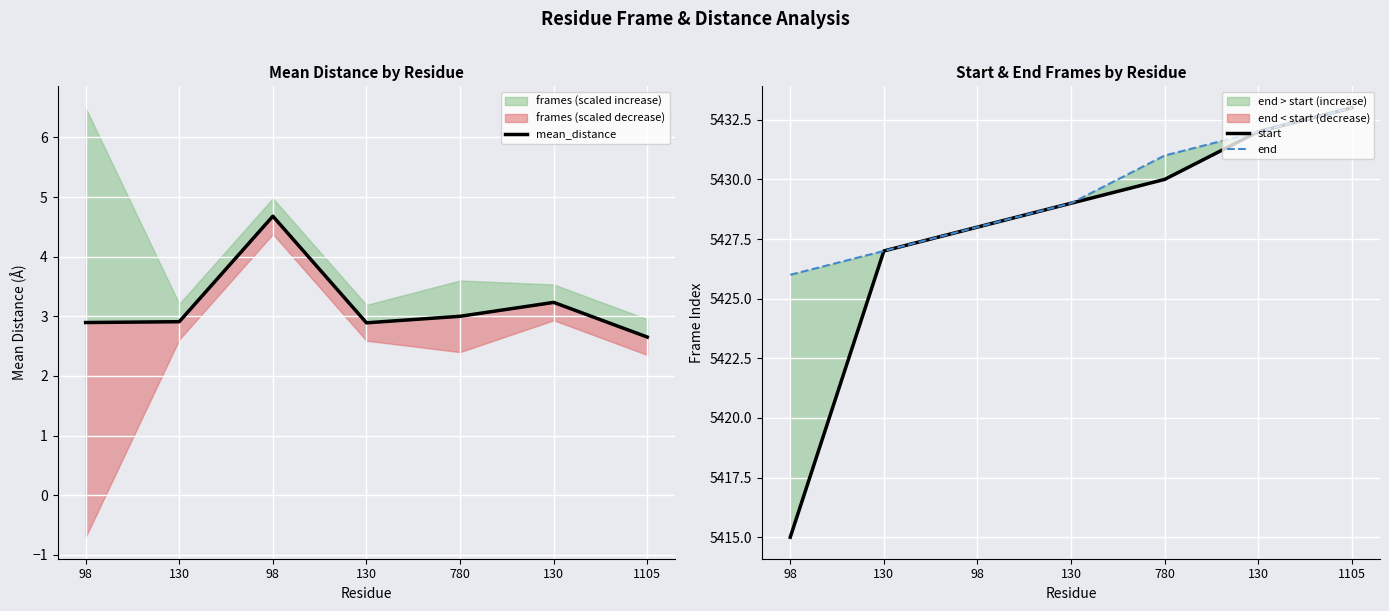

Reading right to left, what are all the values shown in this chart?

mean_distance: 1105=2.7	130=3.2	780=3.0	130=2.9	98=4.7	130=2.9	98=2.9
start: 1105=5433.0	130=5432.0	780=5430.0	130=5429.0	98=5428.0	130=5427.0	98=5415.0
end: 1105=5433.0	130=5432.0	780=5431.0	130=5429.0	98=5428.0	130=5427.0	98=5426.0